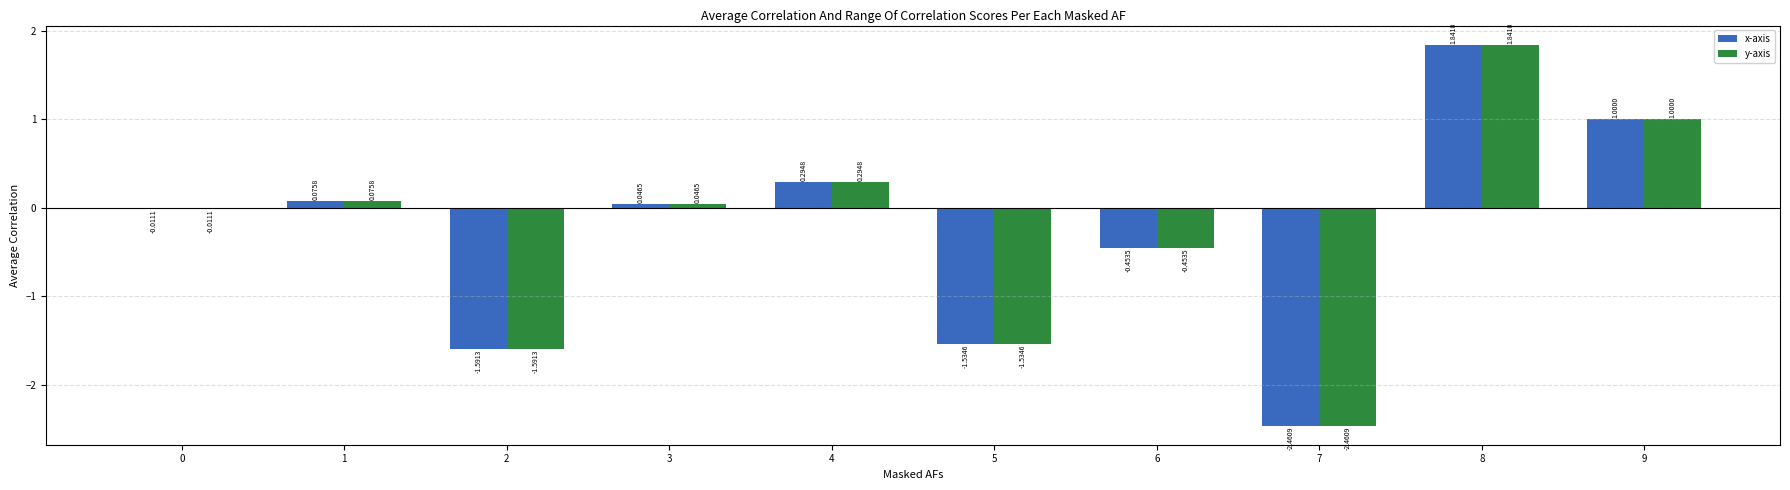

What is the sum of all x-axis values?

-2.8